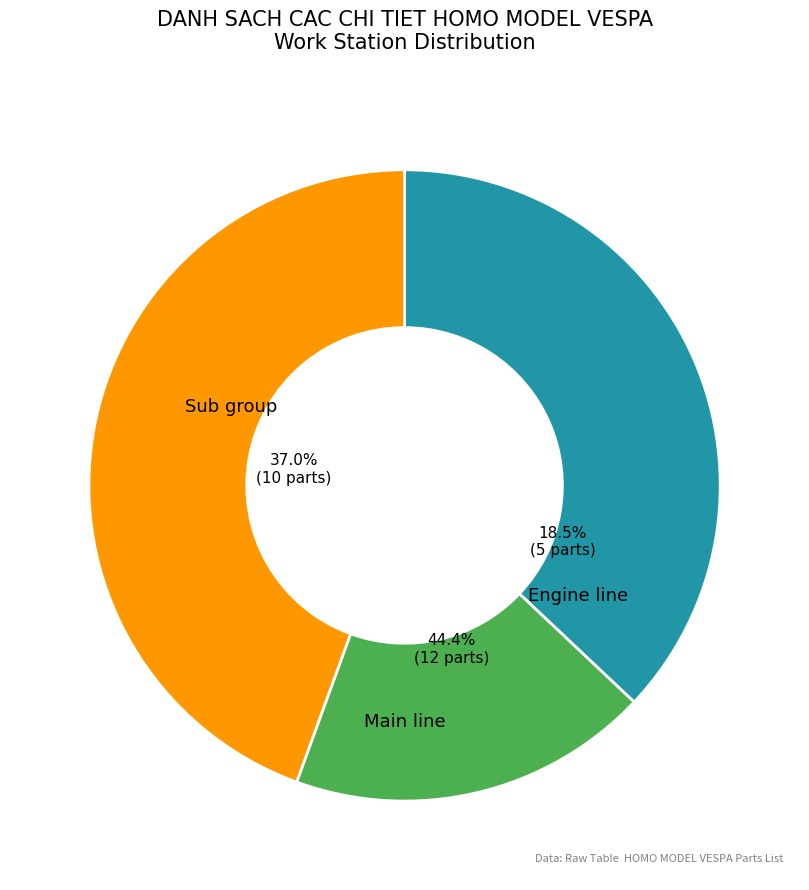

Does any single category account for the majority?

No